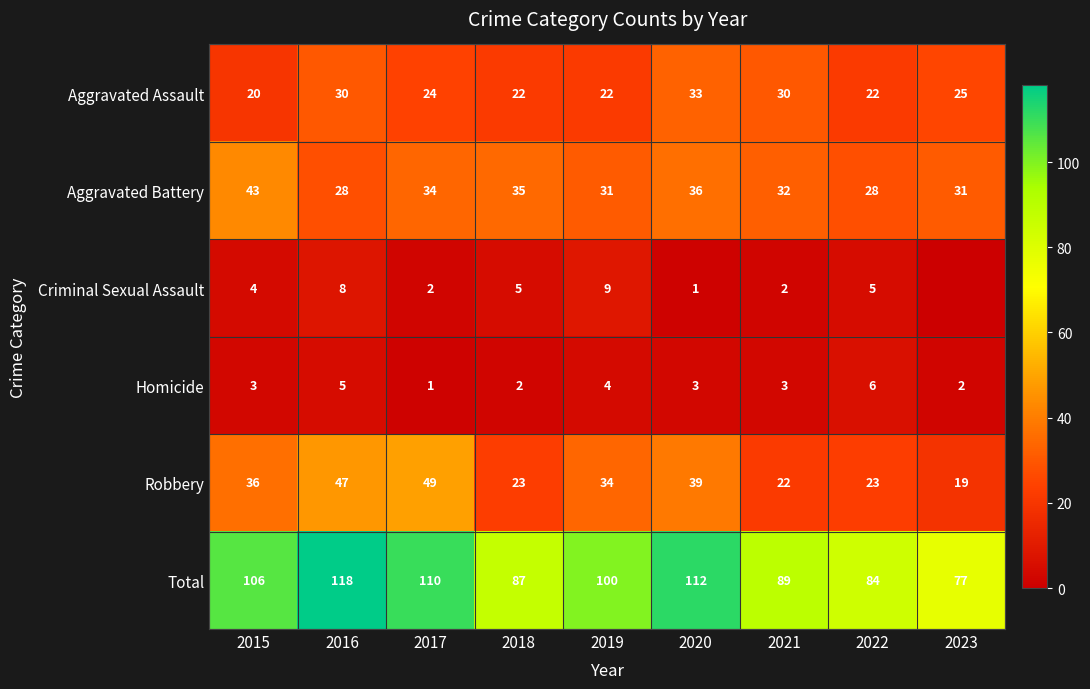

What is the spread (max minus min) of values at 2018?

85